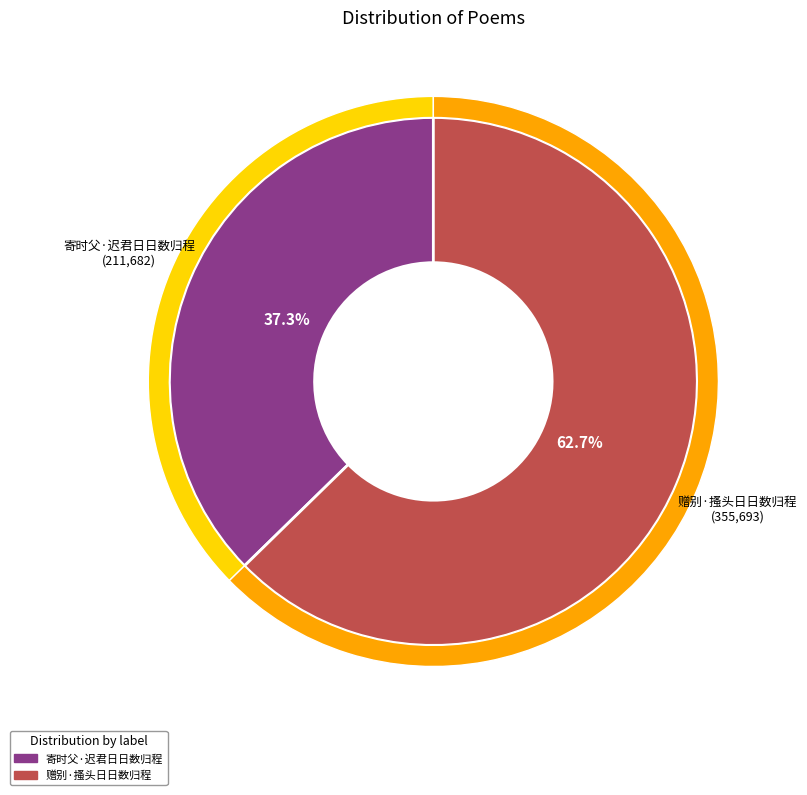

How many slices are in this pie chart?

2